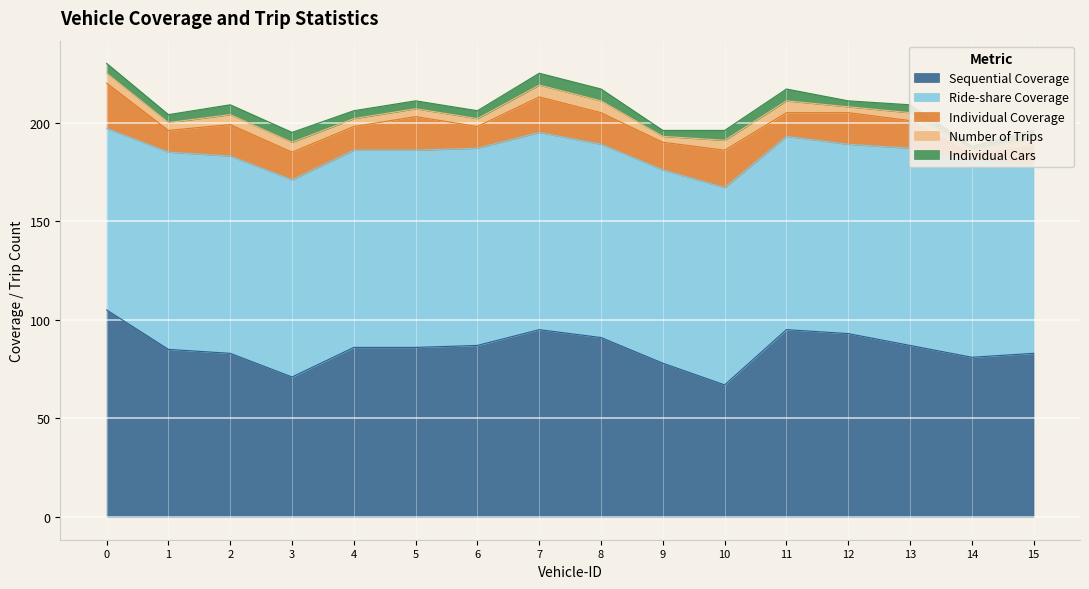

The Sequential Coverage series shows 101 at 10. True or false?

False